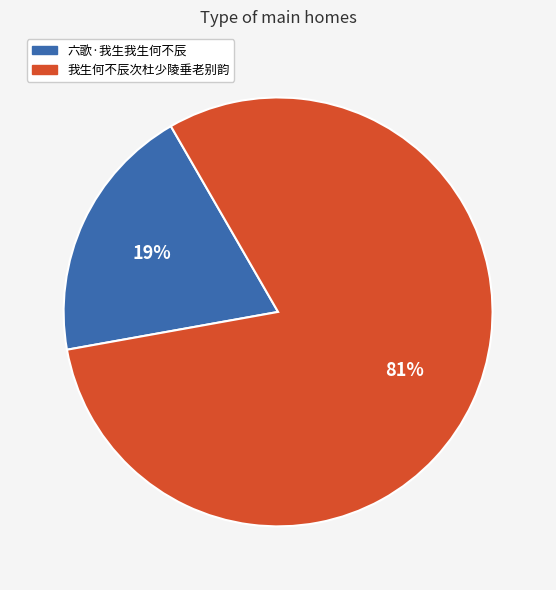

Is there any slice that represents more than half of the pie?

Yes